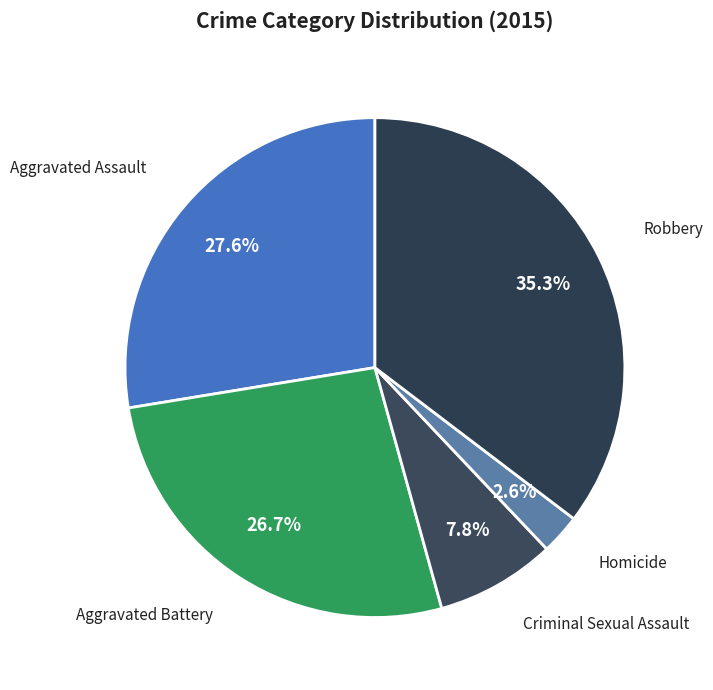

What percentage is NOT represented by Homicide?

97.4%